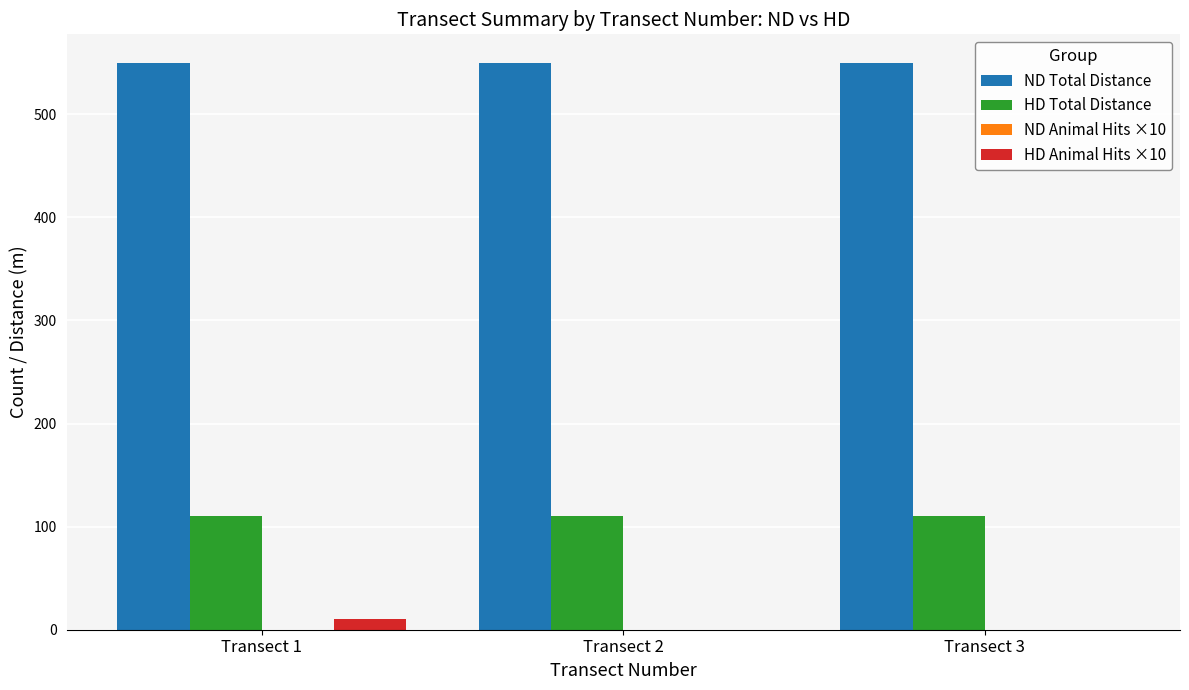

How many values in the HD Animal Hits ×10 series exceed 0?

1